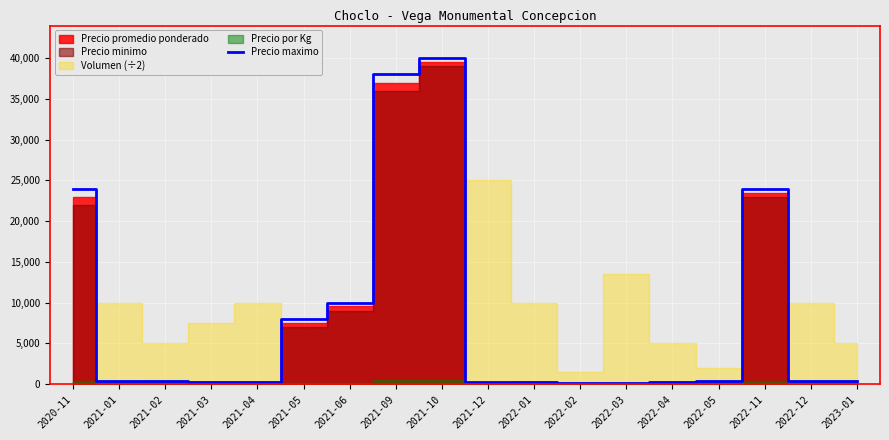

Approximately how many times larger is the value at 2022-11 compared to 2021-12?

120.0